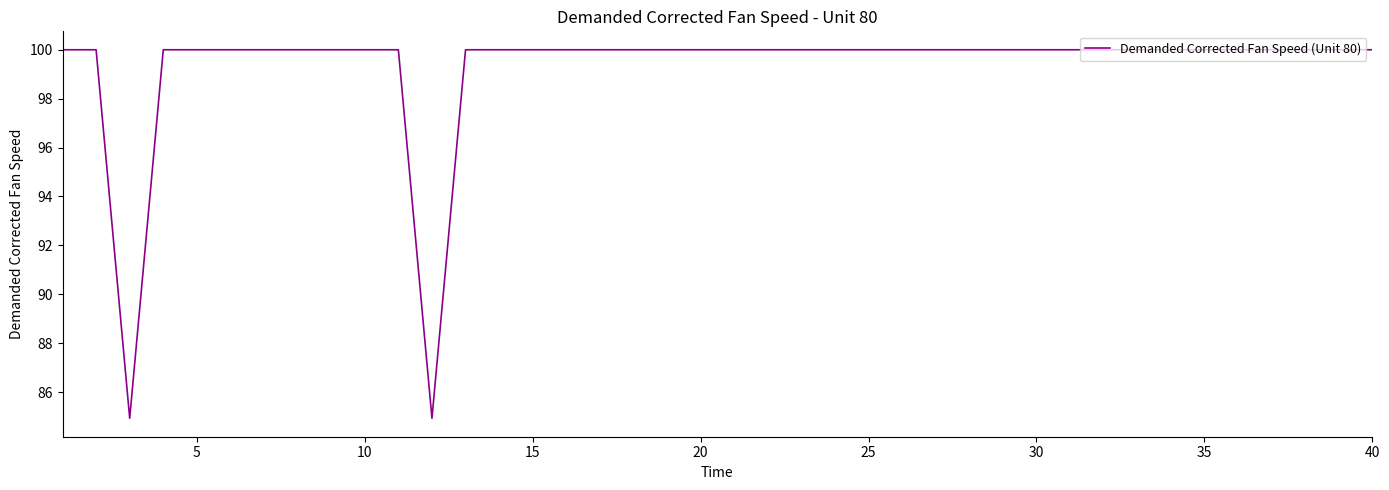

What is the difference between the maximum and minimum values?

15.1